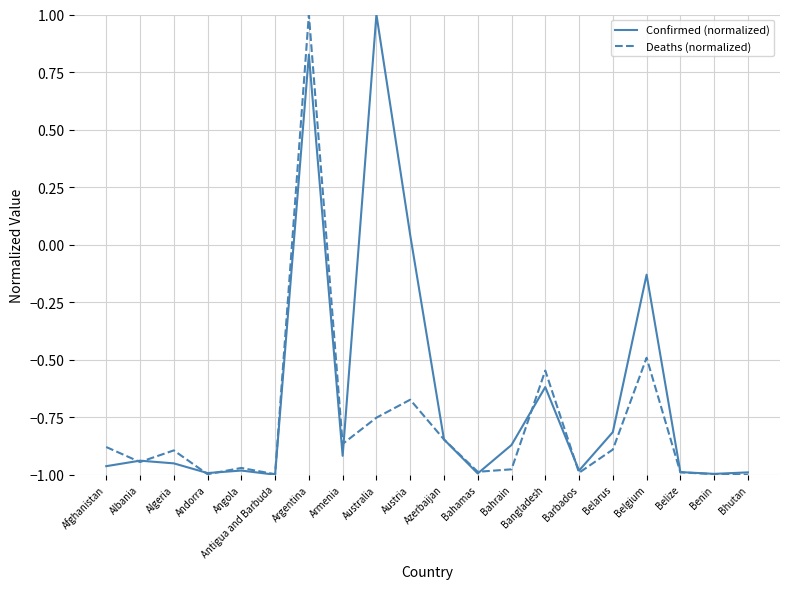

Count the number of categories in the chart.

20